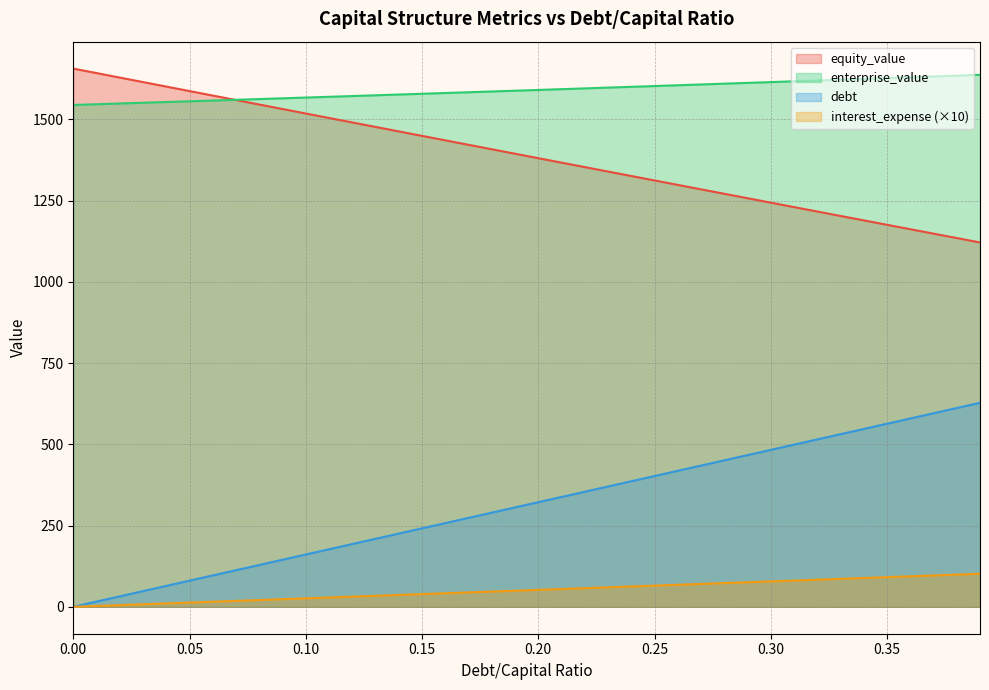

True or false: equity_value and debt cross at least once.

False